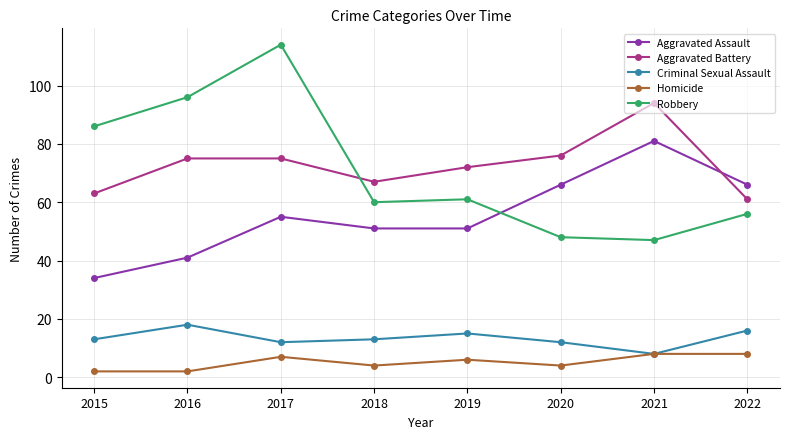

Rank the categories by Robbery value from lowest to highest.

2021, 2020, 2022, 2018, 2019, 2015, 2016, 2017